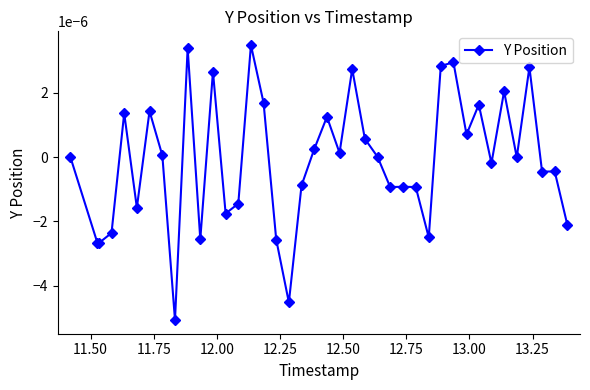

True or false: there are more than 0 points higher than both neighbors.

True